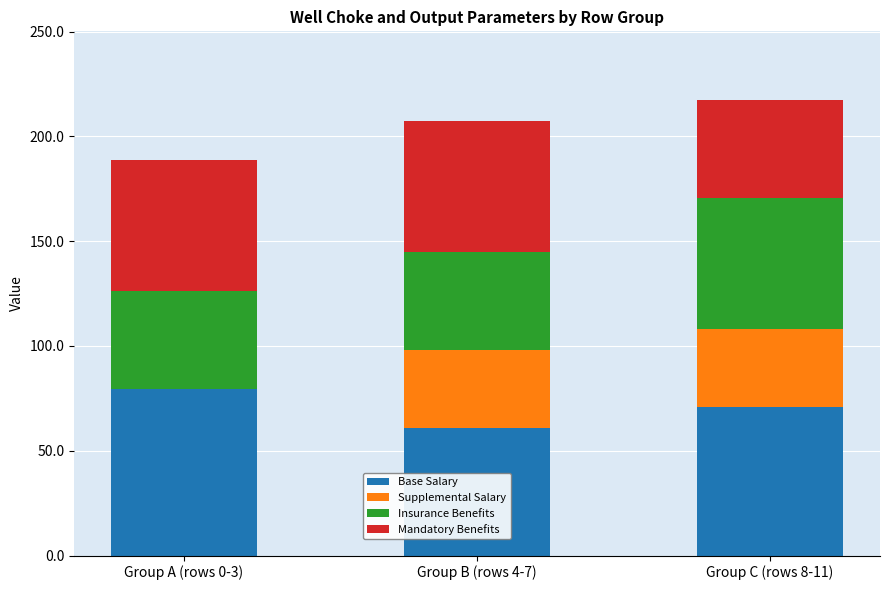

Is it true that Base Salary equals 60.7 at Group B (rows 4-7)?

True